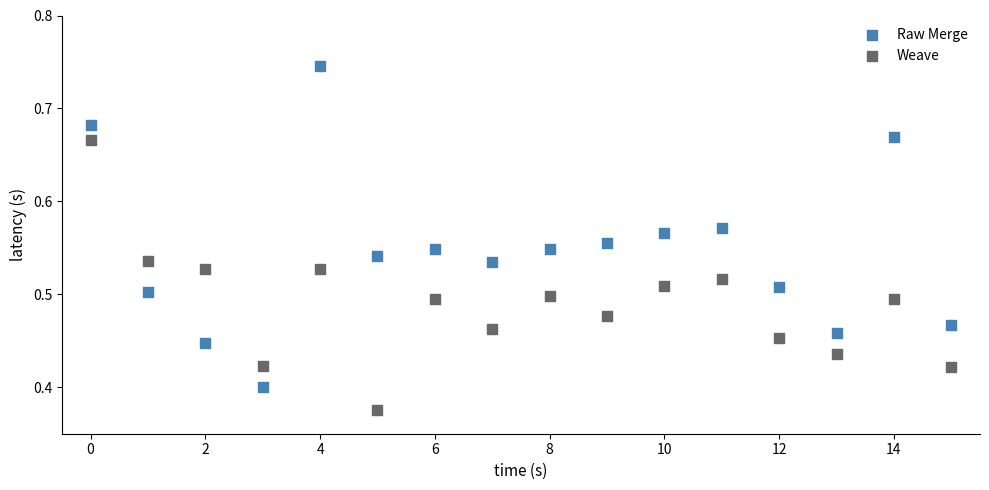

Which series contains the lowest Y value?

Weave